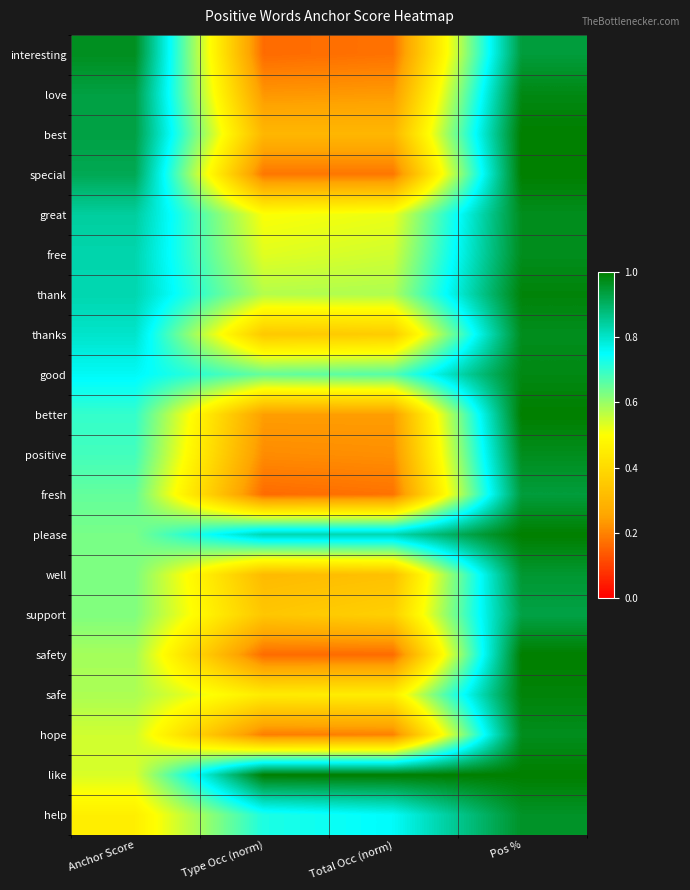

Reading right to left, extract all data points from this chart.

interesting: Pos %=0.9	Total Occ (norm)=0.2	Type Occ (norm)=0.2	Anchor Score=1.0
love: Pos %=1.0	Total Occ (norm)=0.2	Type Occ (norm)=0.2	Anchor Score=0.9
best: Pos %=1.0	Total Occ (norm)=0.3	Type Occ (norm)=0.3	Anchor Score=0.9
special: Pos %=1.0	Total Occ (norm)=0.2	Type Occ (norm)=0.2	Anchor Score=0.9
great: Pos %=1.0	Total Occ (norm)=0.5	Type Occ (norm)=0.5	Anchor Score=0.8
free: Pos %=1.0	Total Occ (norm)=0.5	Type Occ (norm)=0.5	Anchor Score=0.8
thank: Pos %=1.0	Total Occ (norm)=0.6	Type Occ (norm)=0.6	Anchor Score=0.8
thanks: Pos %=1.0	Total Occ (norm)=0.4	Type Occ (norm)=0.3	Anchor Score=0.8
good: Pos %=1.0	Total Occ (norm)=0.7	Type Occ (norm)=0.7	Anchor Score=0.8
better: Pos %=1.0	Total Occ (norm)=0.2	Type Occ (norm)=0.2	Anchor Score=0.7
positive: Pos %=1.0	Total Occ (norm)=0.2	Type Occ (norm)=0.2	Anchor Score=0.7
fresh: Pos %=0.9	Total Occ (norm)=0.2	Type Occ (norm)=0.2	Anchor Score=0.7
please: Pos %=1.0	Total Occ (norm)=0.8	Type Occ (norm)=0.8	Anchor Score=0.6
well: Pos %=0.9	Total Occ (norm)=0.3	Type Occ (norm)=0.3	Anchor Score=0.6
support: Pos %=0.9	Total Occ (norm)=0.4	Type Occ (norm)=0.3	Anchor Score=0.6
safety: Pos %=1.0	Total Occ (norm)=0.2	Type Occ (norm)=0.2	Anchor Score=0.6
safe: Pos %=1.0	Total Occ (norm)=0.5	Type Occ (norm)=0.4	Anchor Score=0.6
hope: Pos %=1.0	Total Occ (norm)=0.2	Type Occ (norm)=0.2	Anchor Score=0.5
like: Pos %=1.0	Total Occ (norm)=1.0	Type Occ (norm)=1.0	Anchor Score=0.5
help: Pos %=1.0	Total Occ (norm)=0.8	Type Occ (norm)=0.7	Anchor Score=0.5